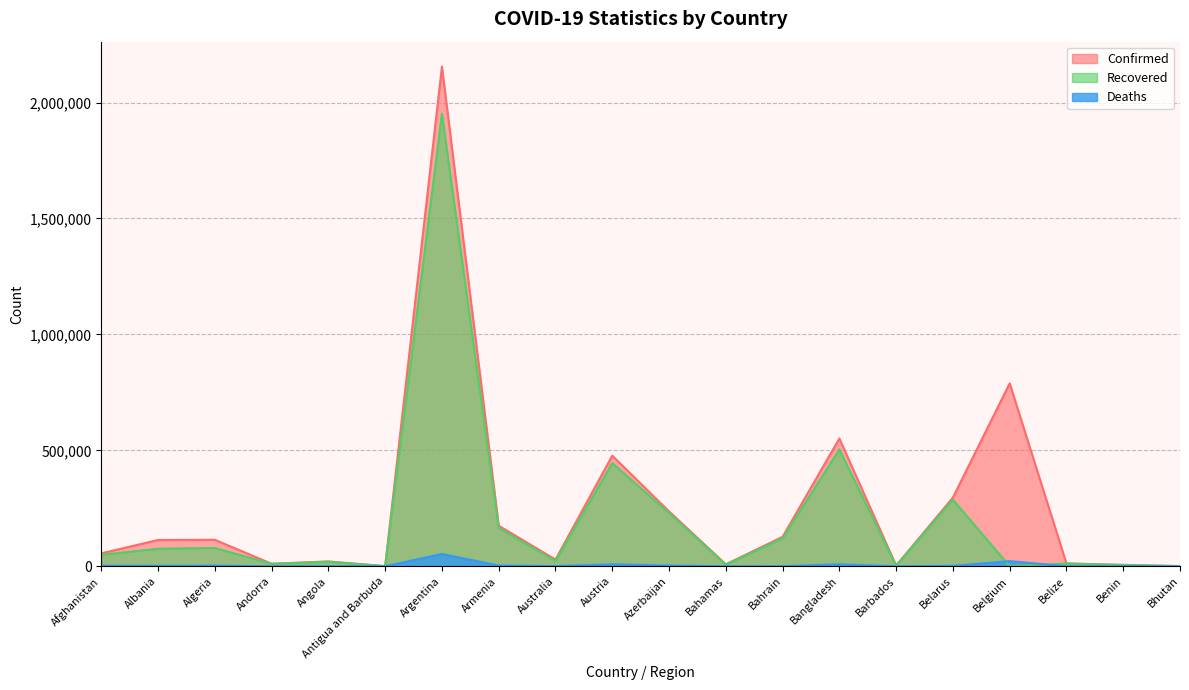

How many intersections are there between Recovered and Deaths?

2